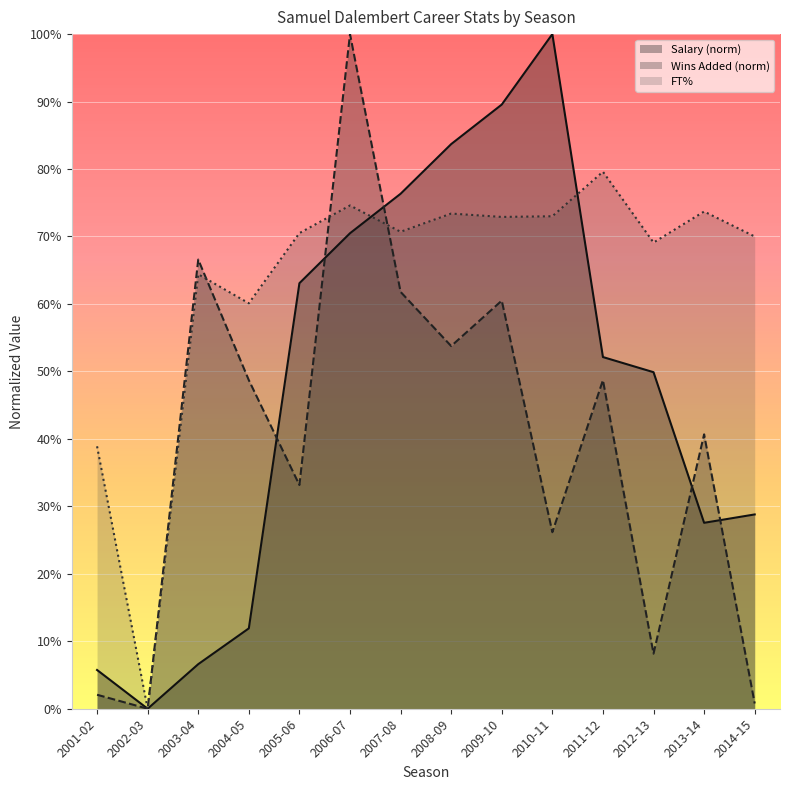

What is the label of the 11th point from the left?

2011-12